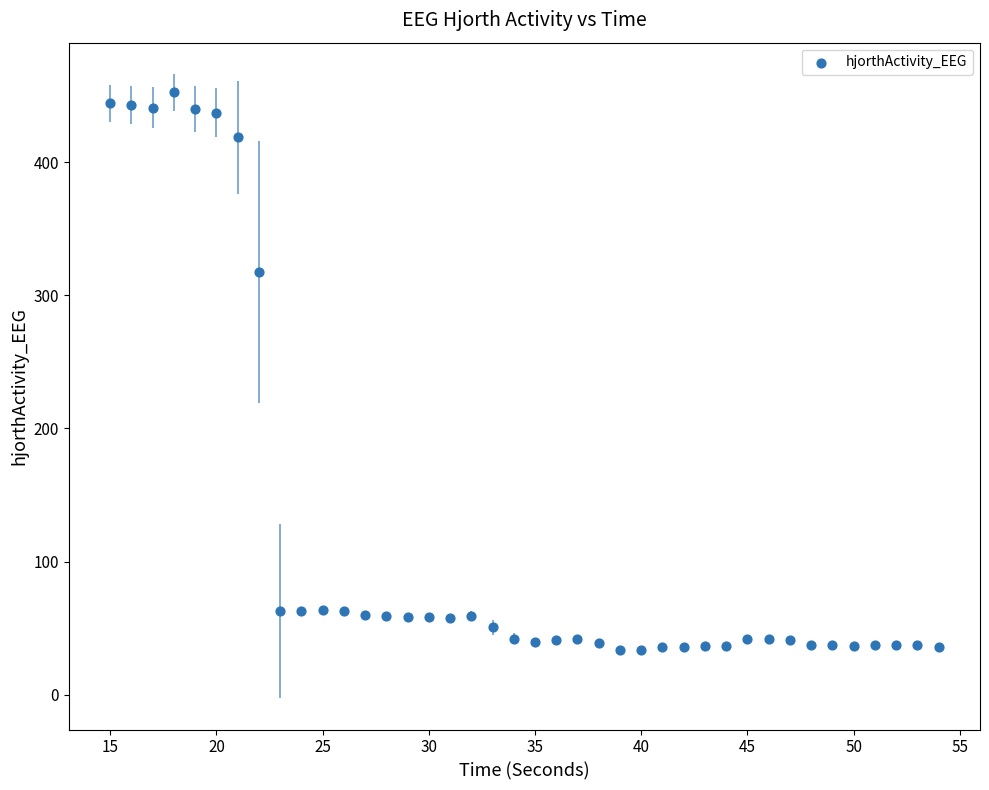

What Y value in the scatter plot is closest to 242?

317.3